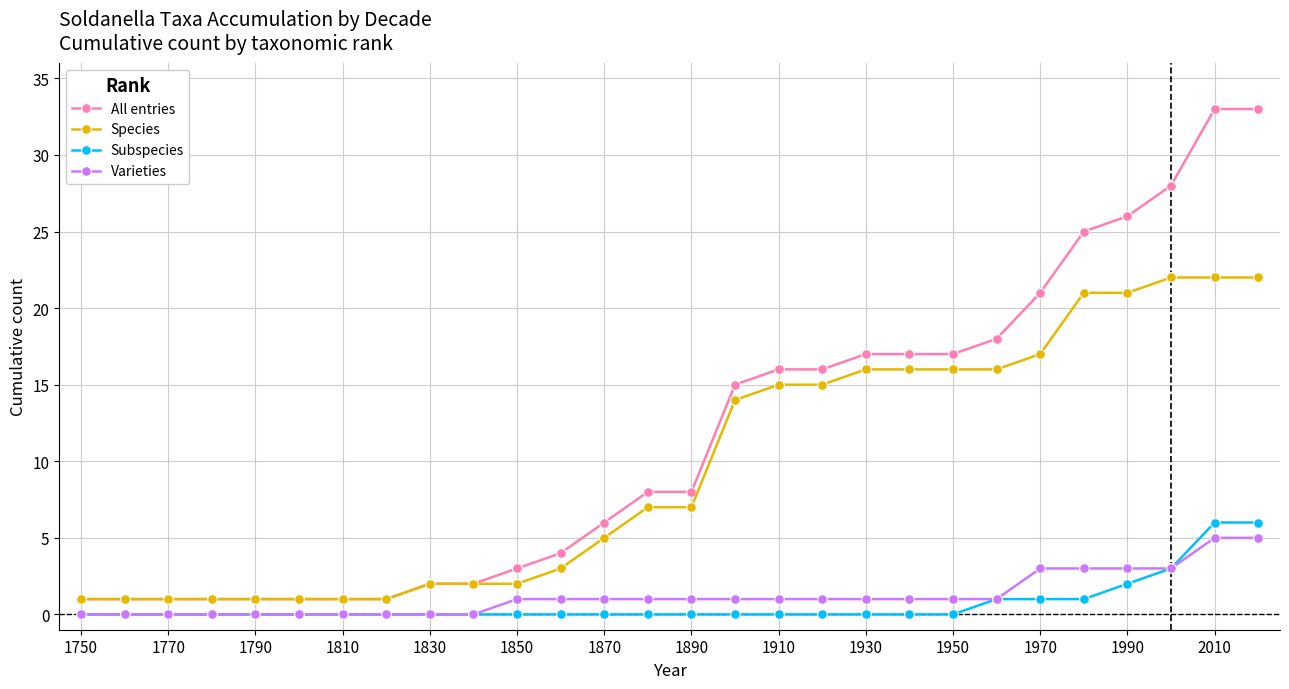

What is the maximum value for Varieties?

5